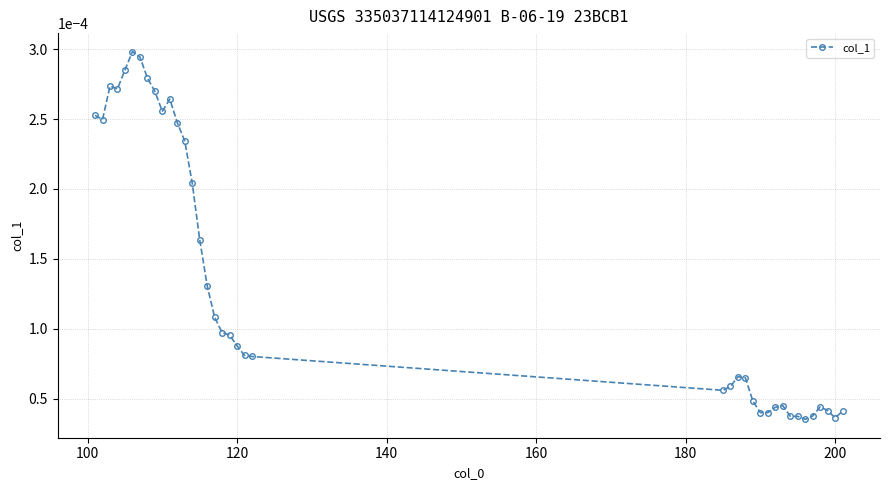

How many lines are shown in the chart?

1